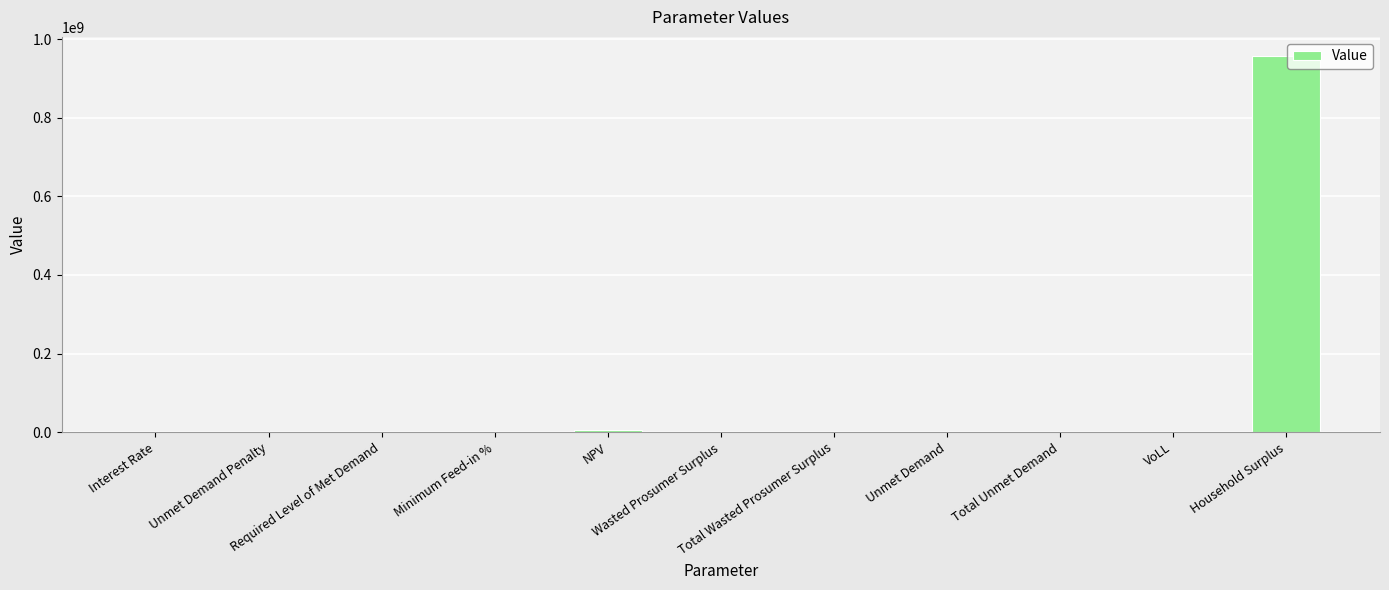

Count the number of values greater than 0.

7